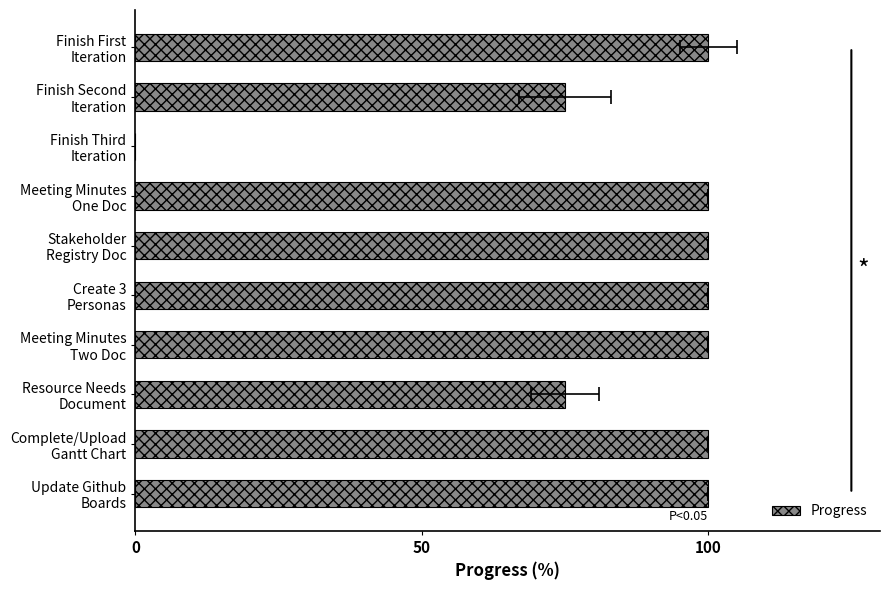

What is the approximate value at Resource Needs Document?

75